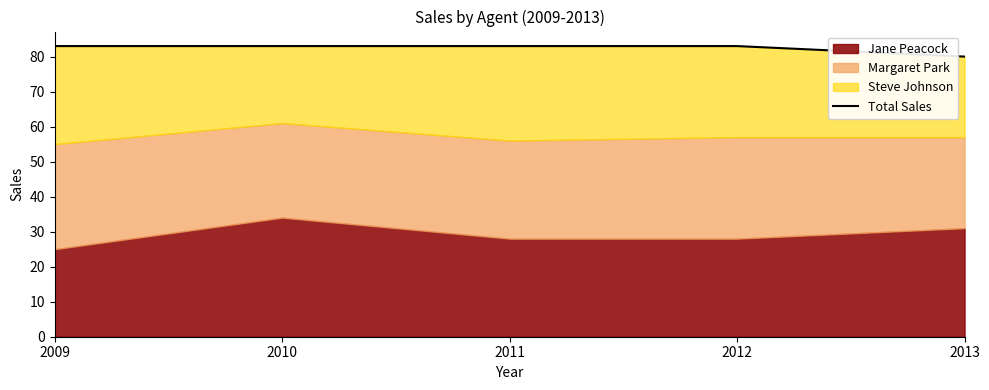

List the labels in order of value, largest first.

2009, 2010, 2011, 2012, 2013